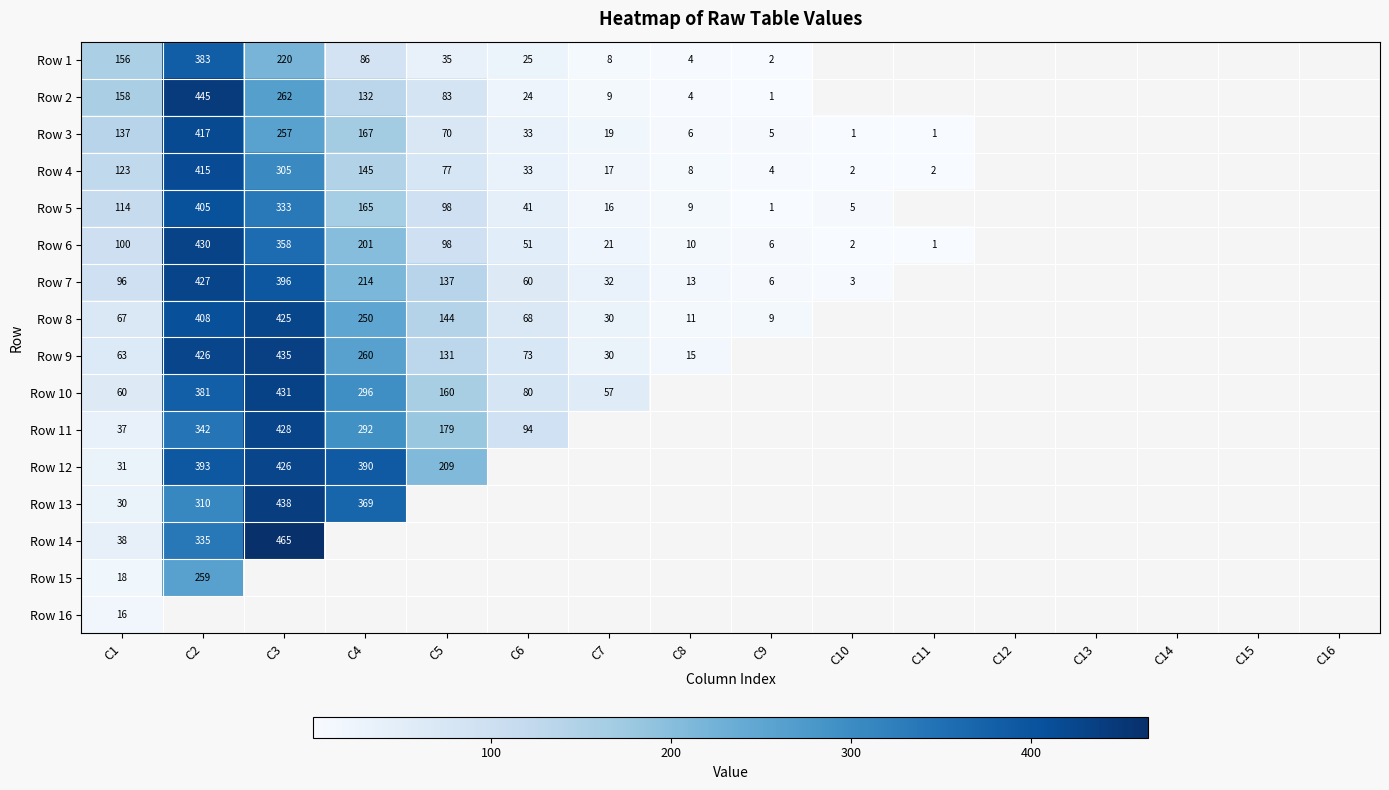

The Row 3 series shows 257 at C3. True or false?

True